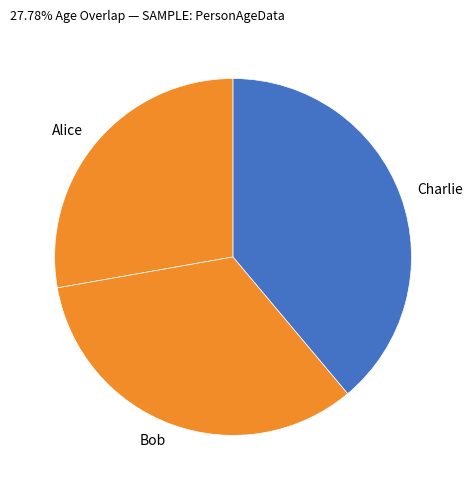

Rank the categories by value from lowest to highest.

Alice, Bob, Charlie